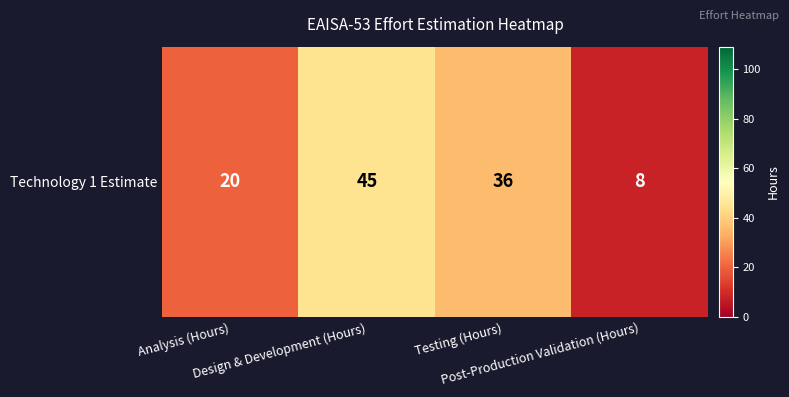

What is the sum of all values?

109